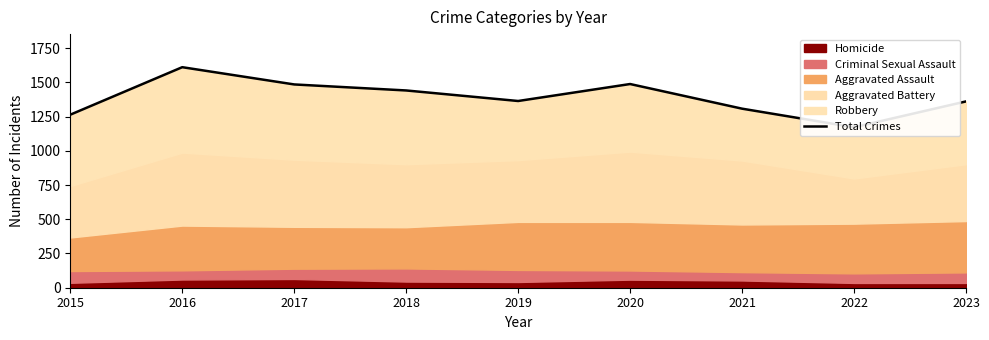

What is the maximum value shown in the chart?

1611